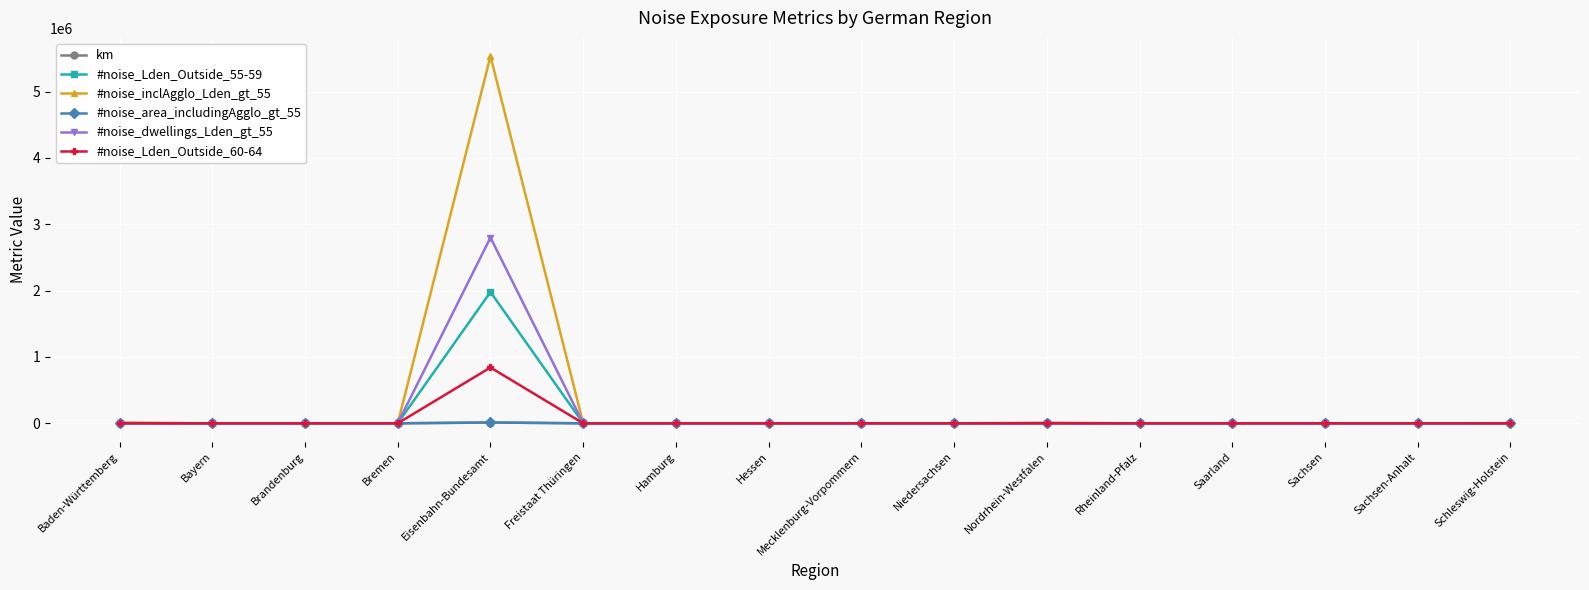

What is the label of the 4th point from the left?

Bremen